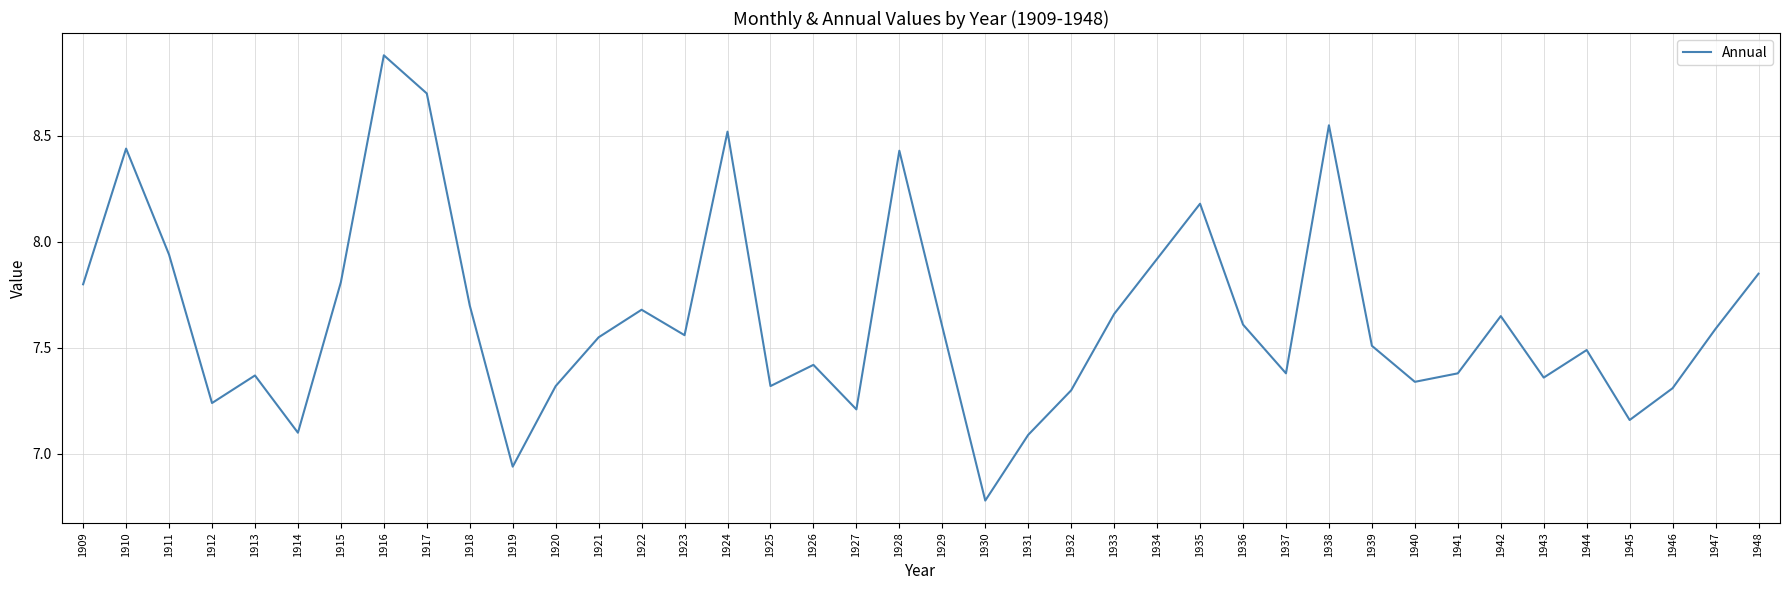

What is the change in value from 1912 to 1917?

+1.5